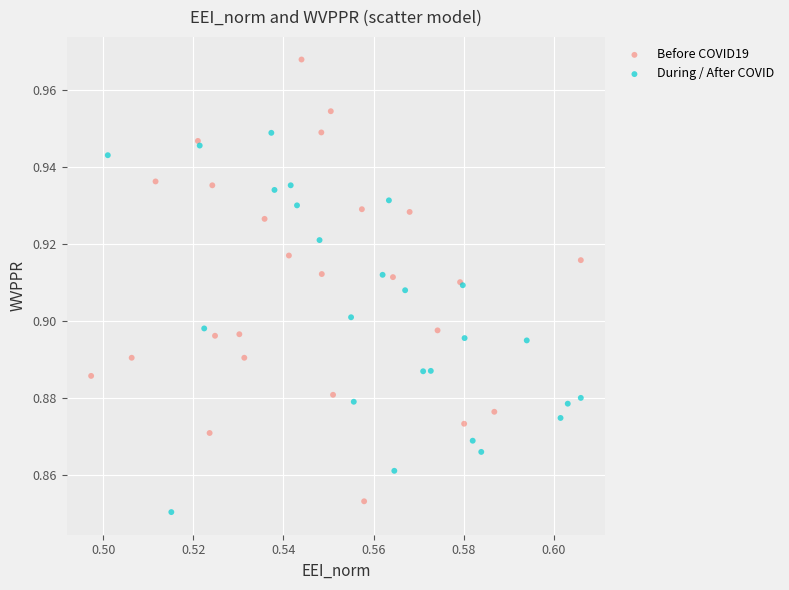

Which series reaches the minimum Y coordinate?

During / After COVID